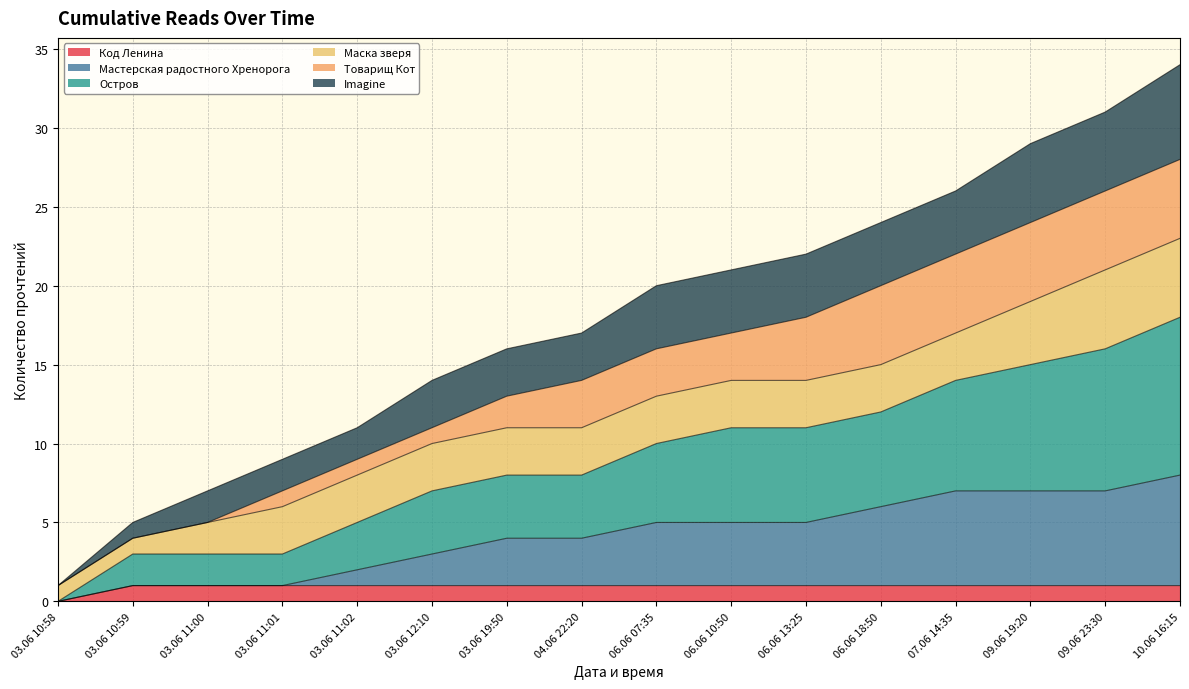

True or false: Остров has more than 0 points higher than both neighbors.

False